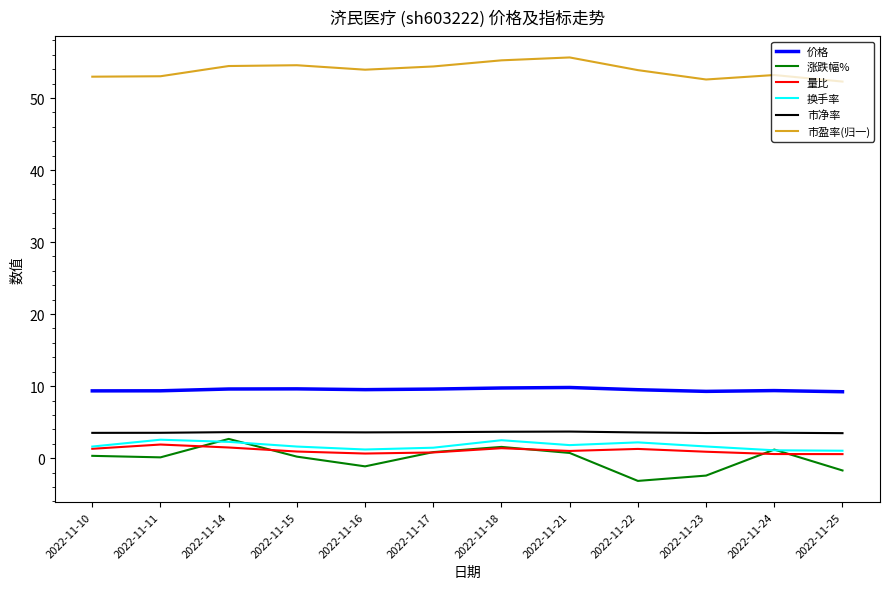

True or false: 换手率 has more than 1 points higher than both neighbors.

True